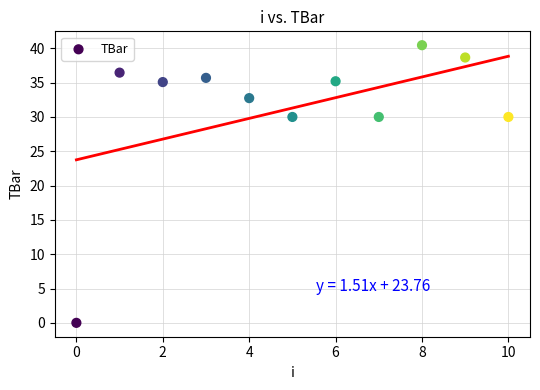

What is the range of Y values (max minus min)?

40.5